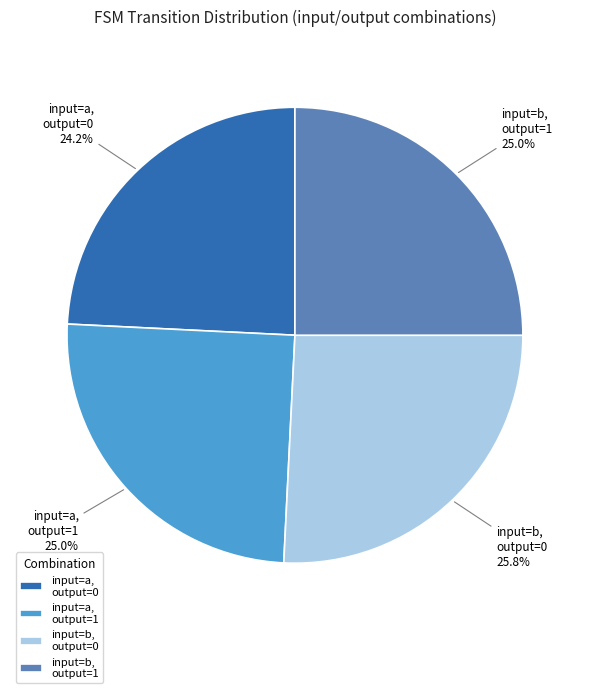

How many segments does this pie chart have?

4